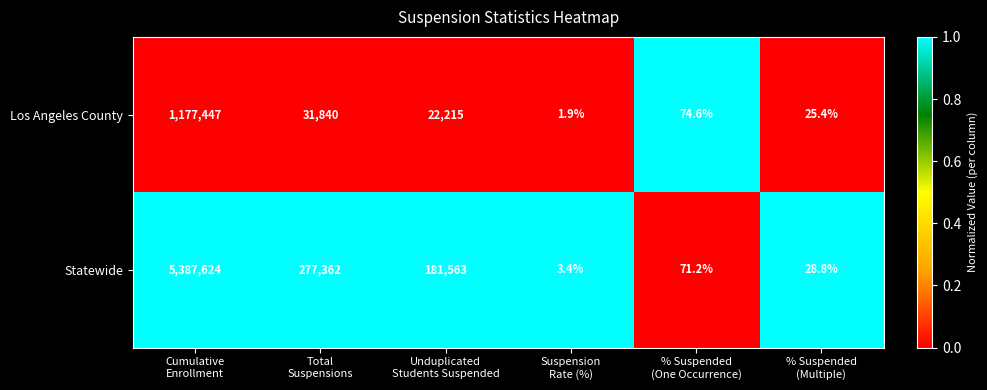

Reading left to right, transcribe all the data shown in this chart.

Los Angeles County: 1177447.0	31840.0	22215.0	1.9	74.6	25.4
Statewide: 5387624.0	277362.0	181563.0	3.4	71.2	28.8